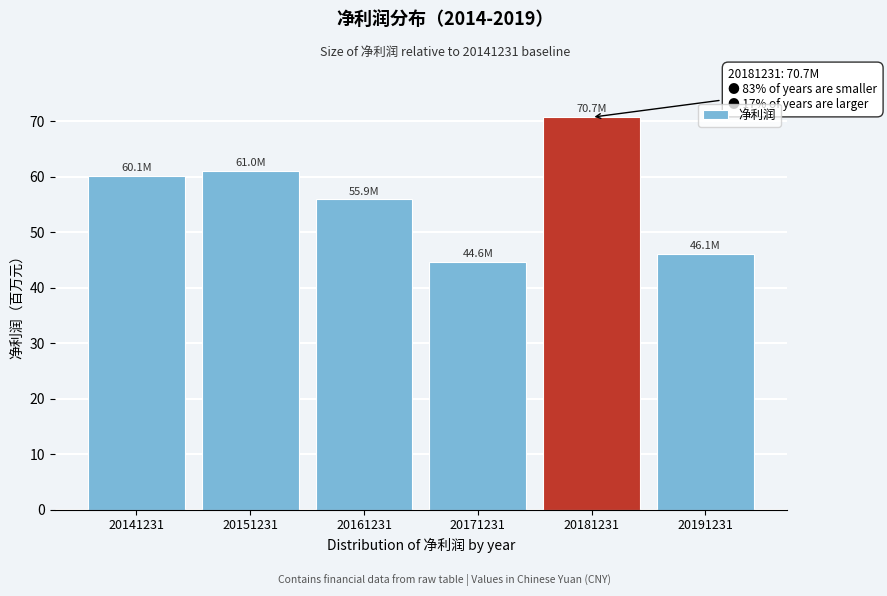

Reading right to left, transcribe all the data shown in this chart.

46.1	70.7	44.6	55.9	61.0	60.1